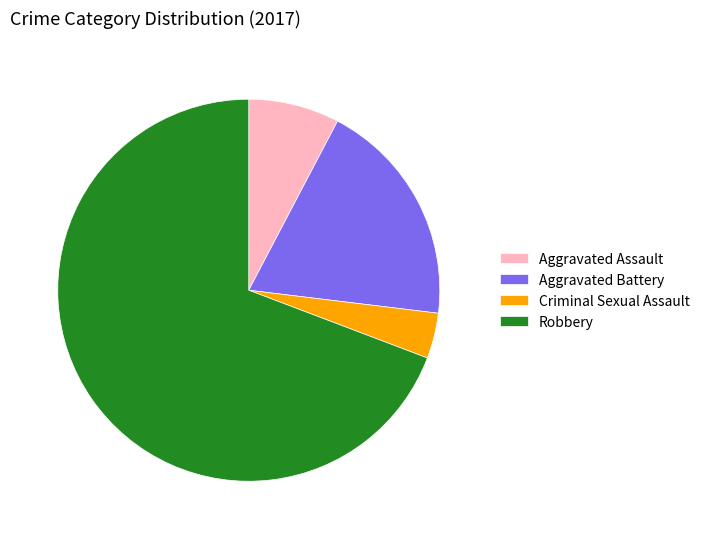

Which slice is the largest?

Robbery